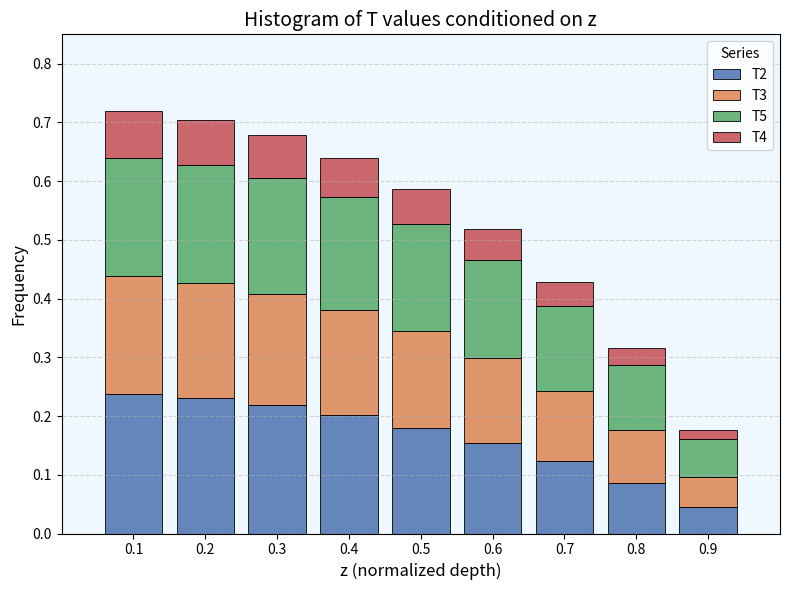

What is the sum of all T2 values?

1.5